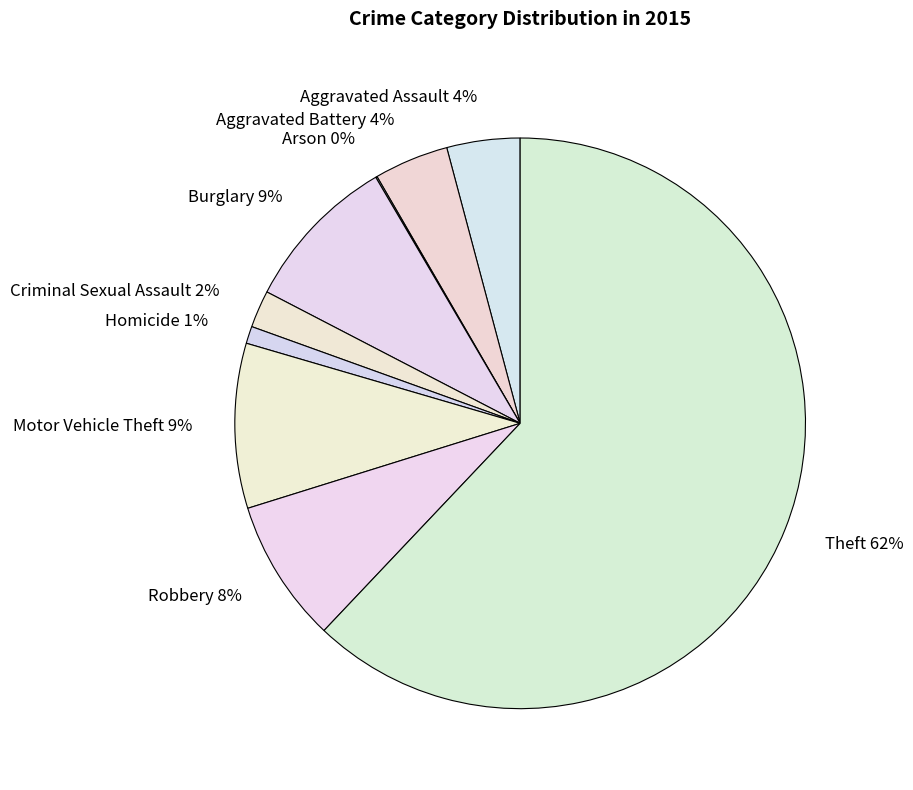

Is it true that Robbery 8% is 8% of the pie?

True